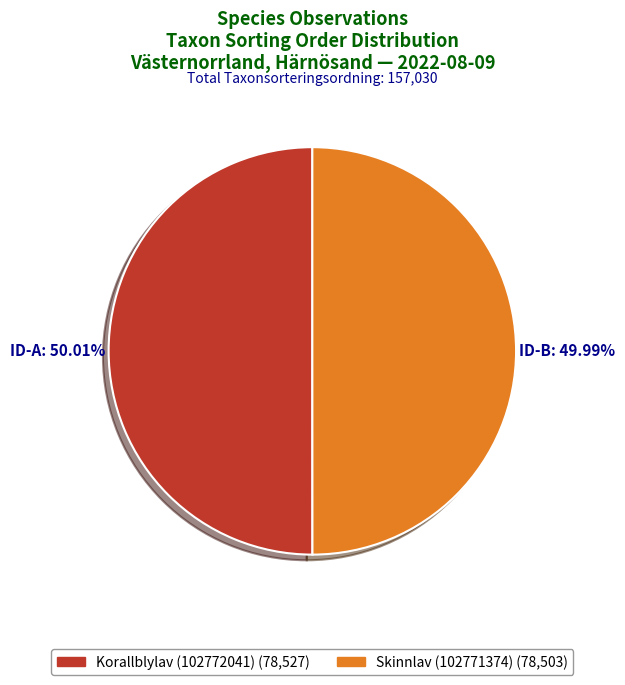

Is there a majority slice in this chart?

Yes